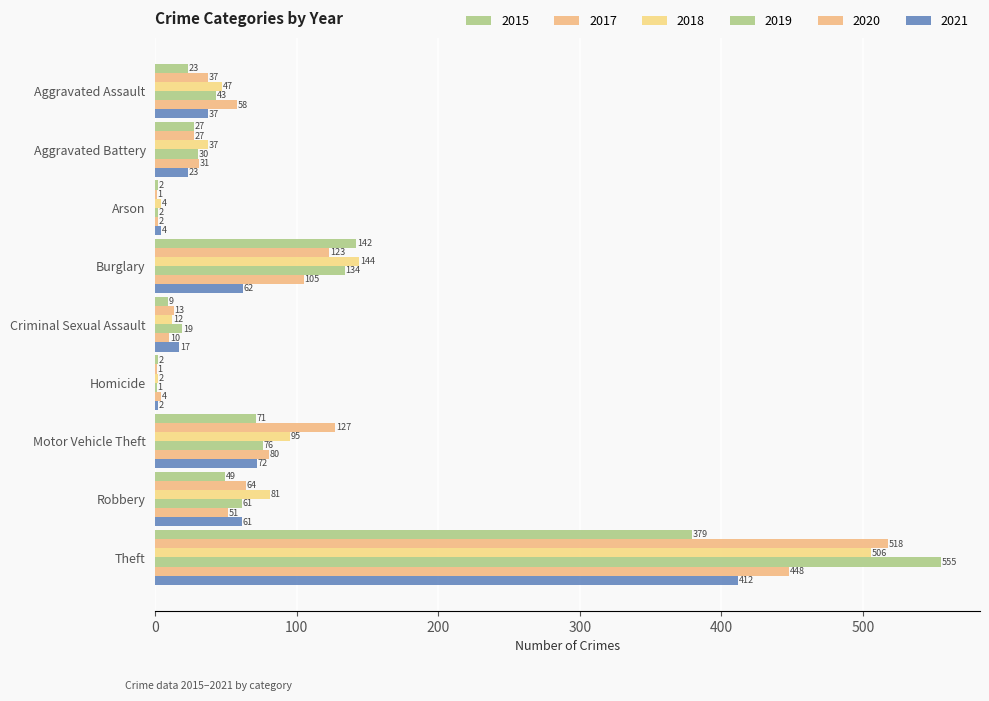

True or false: 2021 has a value of 49 at Motor Vehicle Theft.

False